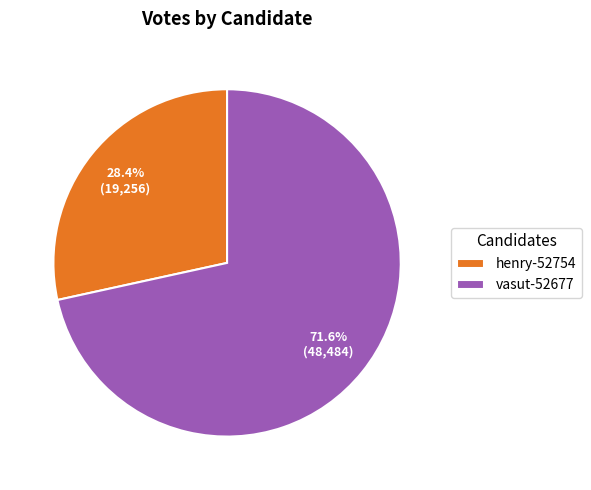

How many segments does this pie chart have?

2